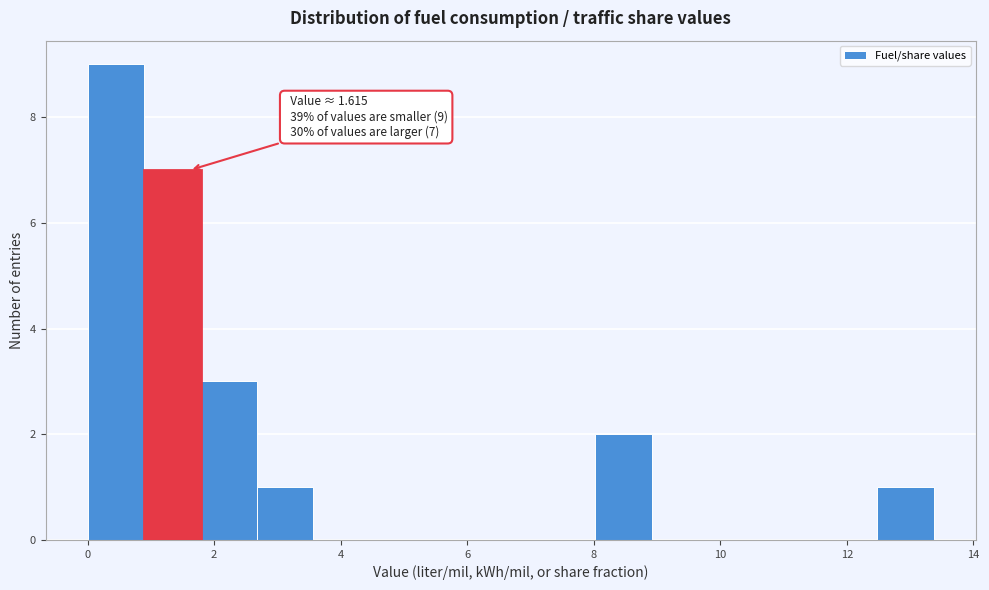

Over which range of the x-axis is the bar tallest?

0.0 to 0.8